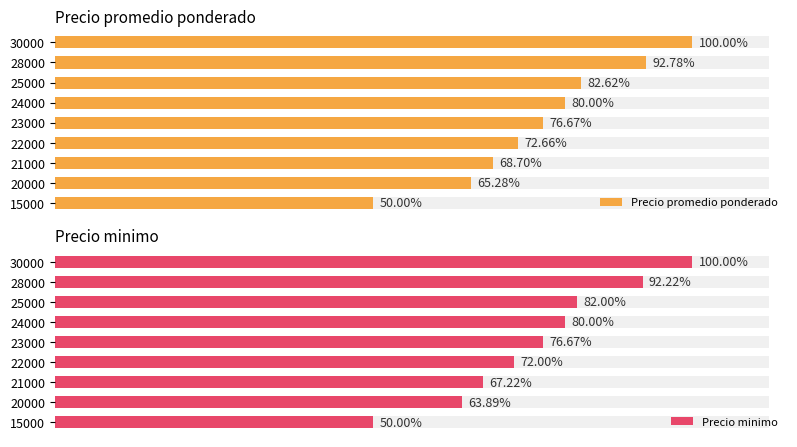

Is it true that Precio promedio ponderado equals 13550 at 22000?

False